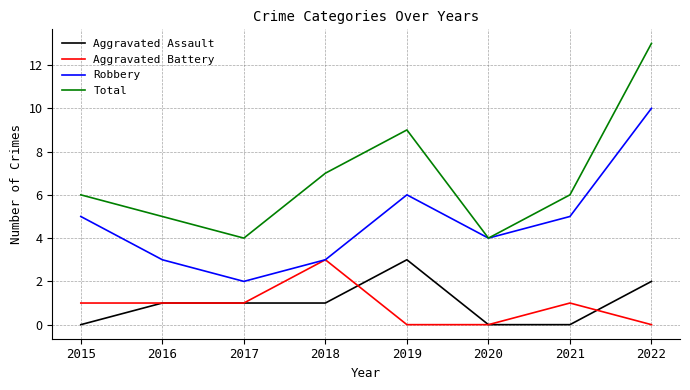

Which category has the highest value across all series?

2022